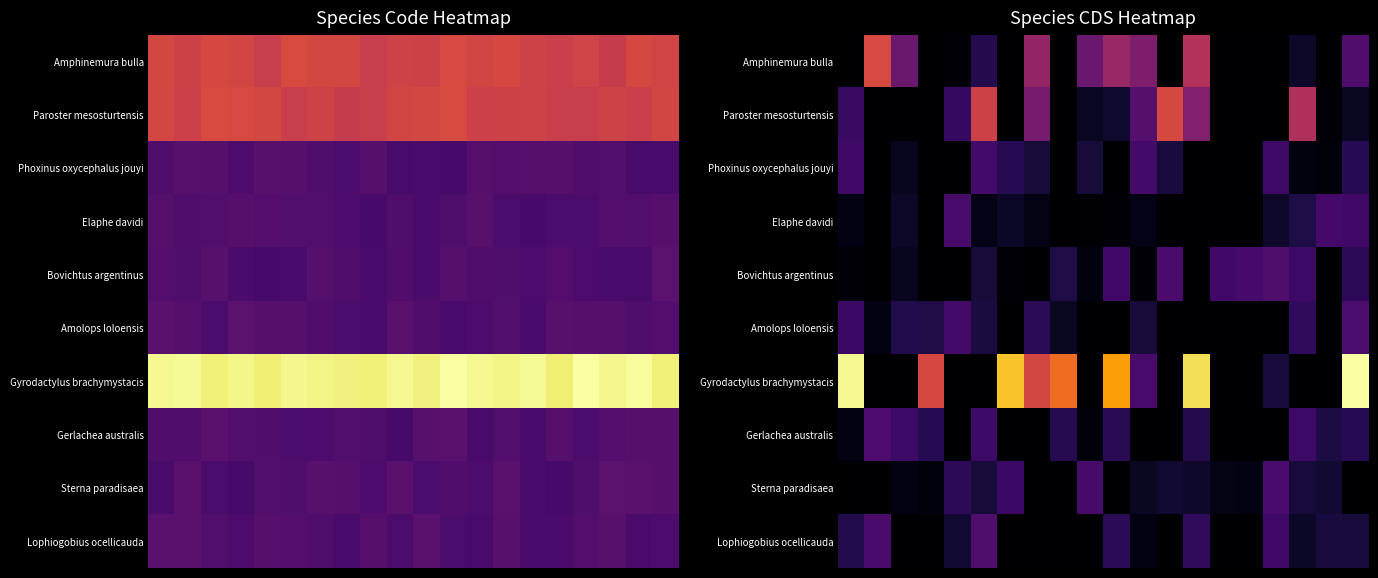

Which series has the largest range (max minus min)?

Gyrodactylus brachymystacis